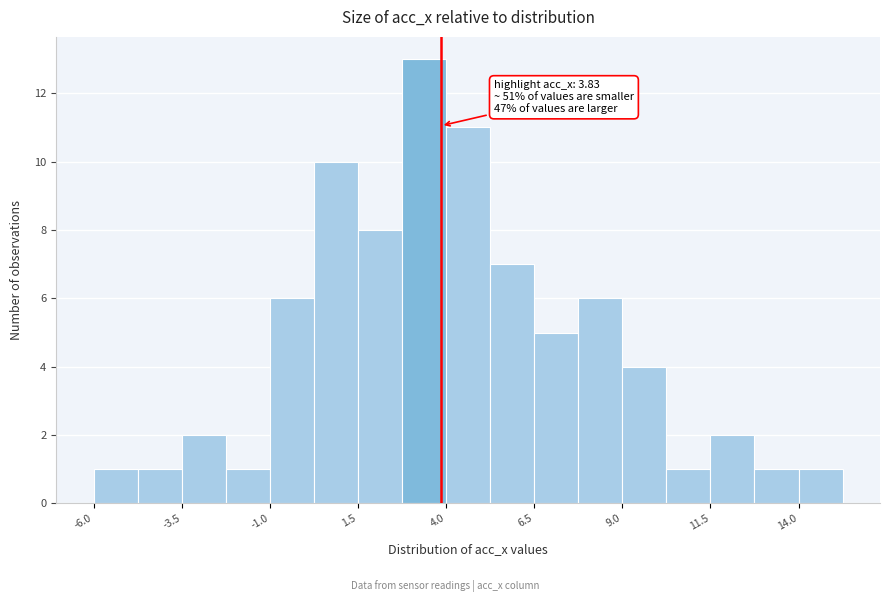

Around what value on the x-axis is the tallest bar? Give the approximate position of its centre, as read against the axis.

3.5